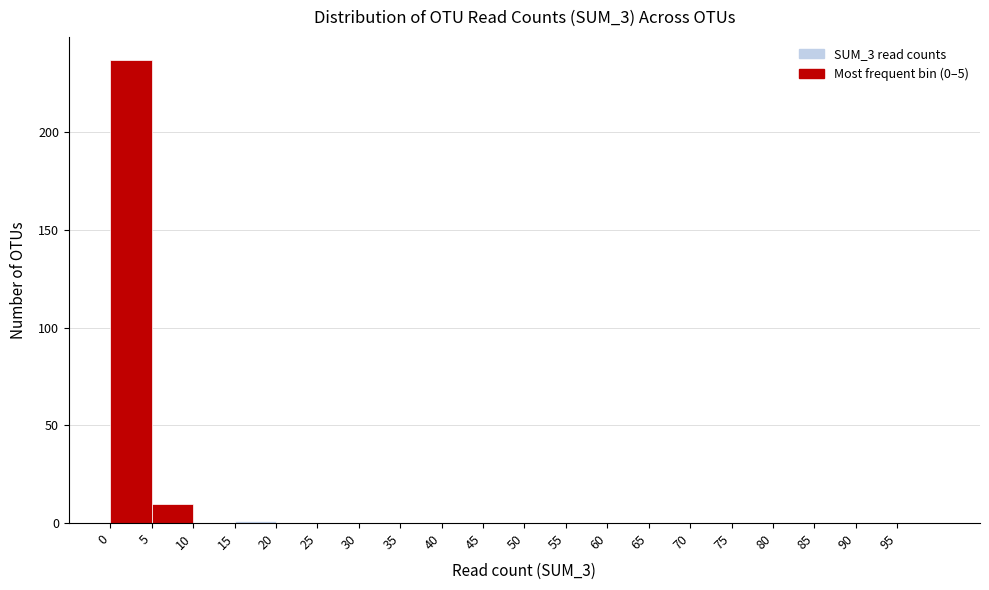

Reading left to right, transcribe this chart: for each bar, give the range it covers on the x-axis and its height. The values are not printed on the chart, so give them approximately, as read against the axis.

0 to 5: 235
5 to 10: 10
10 to 15: 0
15 to 20: under 5
20 to 25: 0
25 to 30: 0
30 to 35: 0
35 to 40: 0
40 to 45: 0
45 to 50: 0
50 to 55: 0
55 to 60: 0
60 to 65: 0
65 to 70: 0
70 to 75: 0
75 to 80: 0
80 to 85: 0
85 to 90: 0
90 to 95: 0
95 to 100: 0